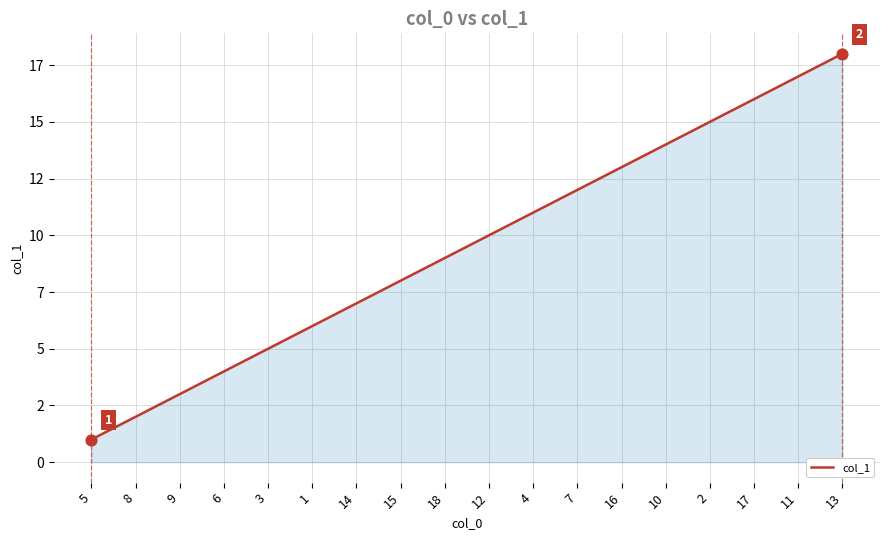

What is the change in value from 5 to 8?

+1